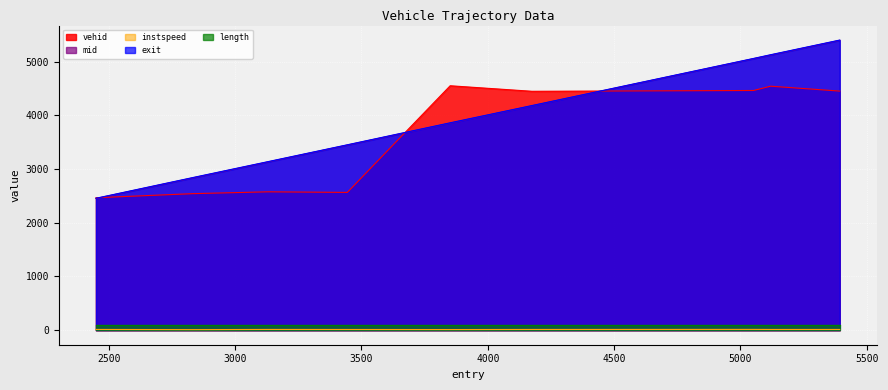

What is the minimum value for vehid?

2466.0